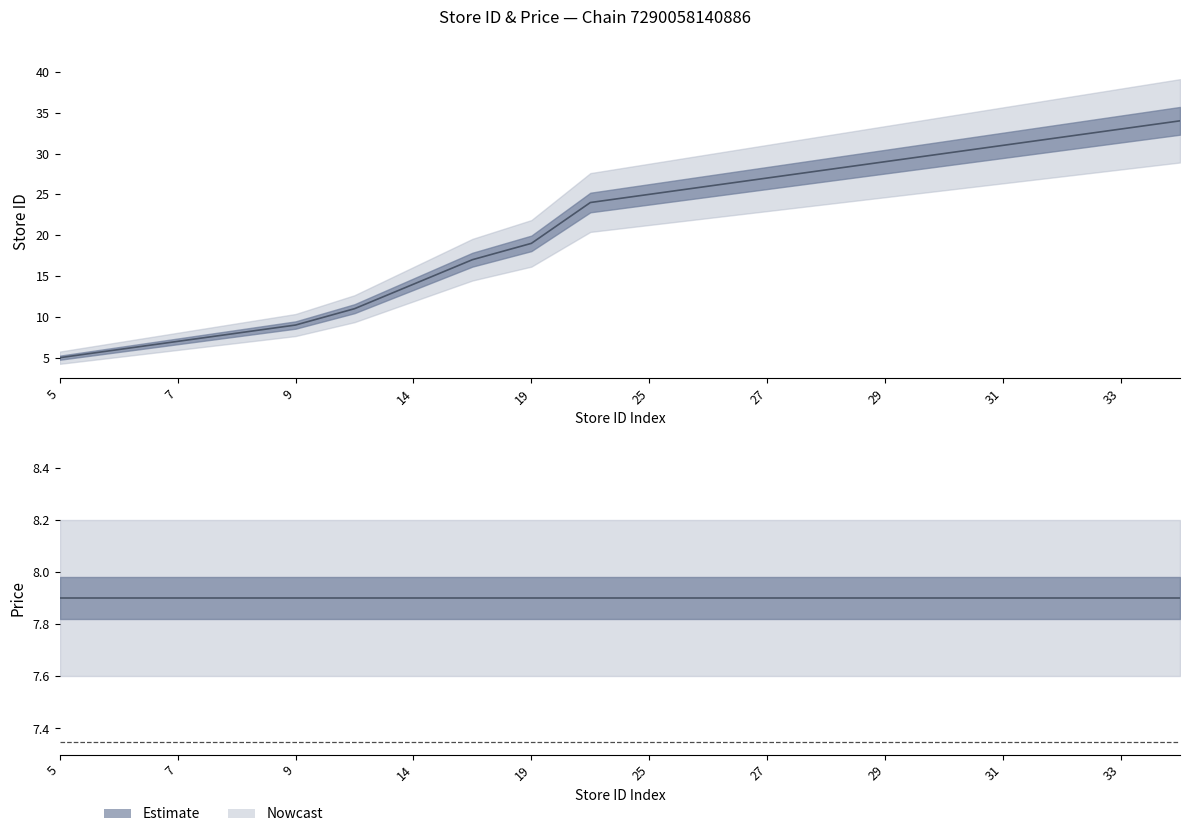

At how many categories does at least one series exceed 12?

14